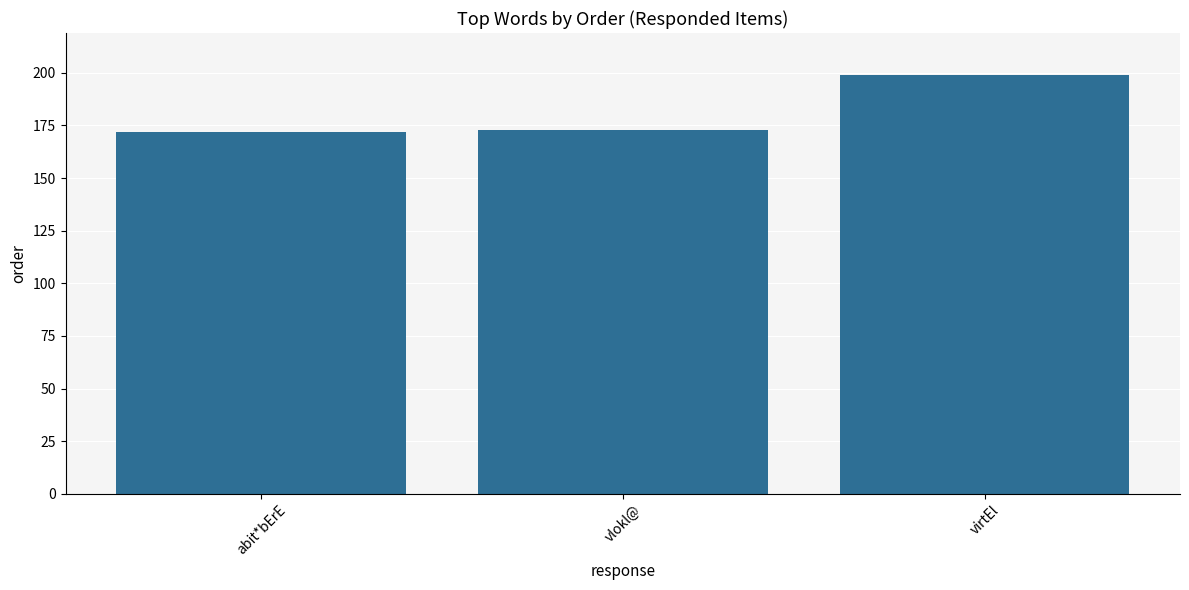

How many bars are there in total?

3